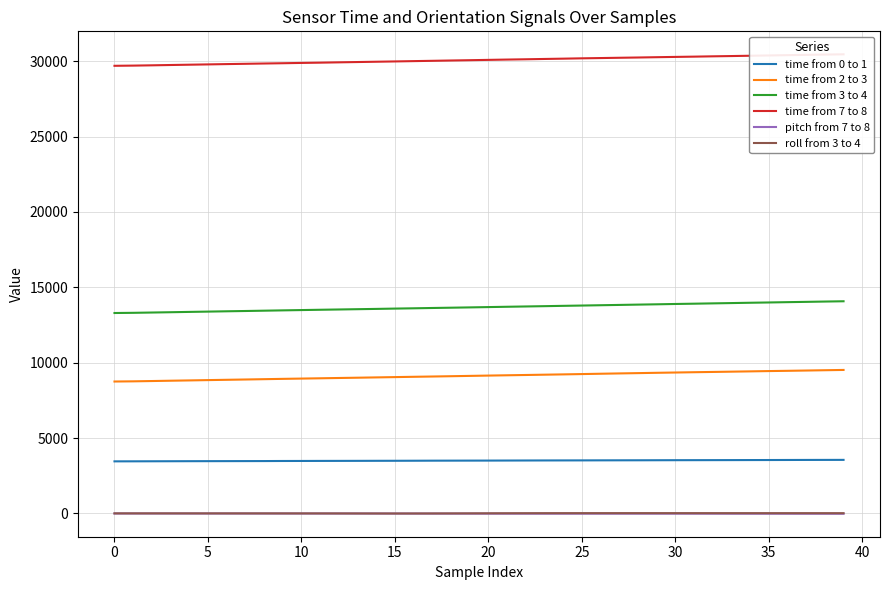

What is the label of the 19th point from the left?

18